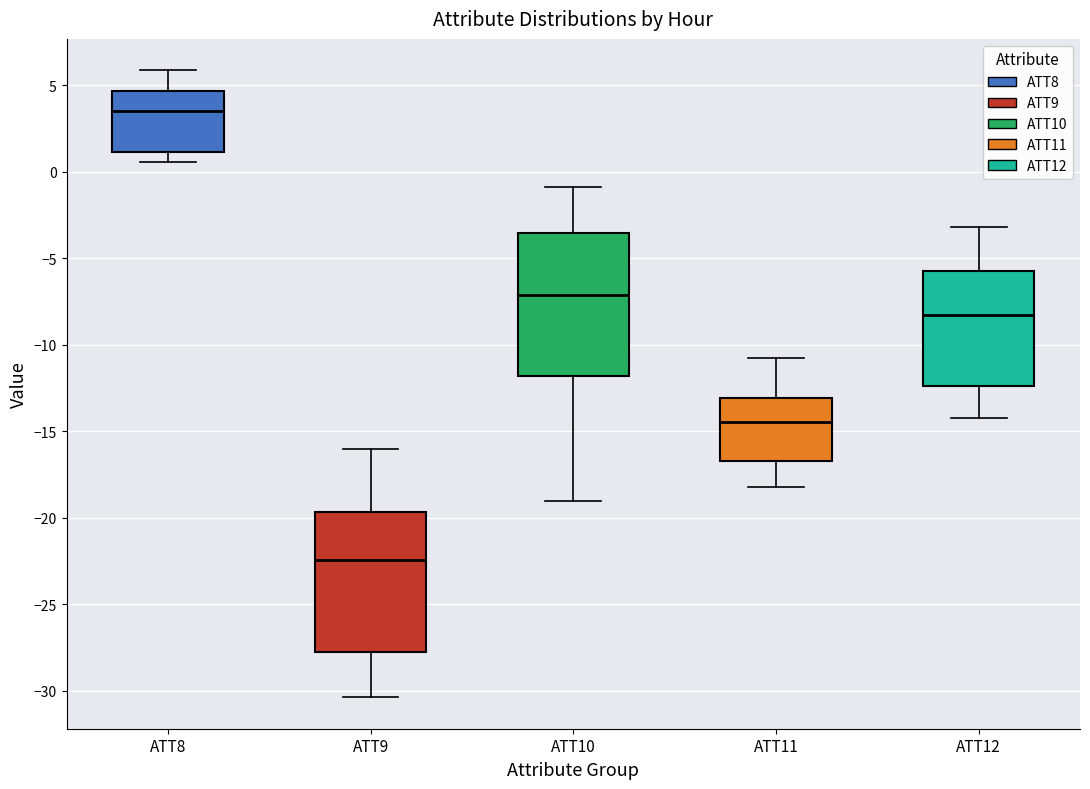

Reading left to right, transcribe this box plot: for each box, give where its median line is, the range the box spans, and where its two whiskers end, as read against the y-axis. The values are not printed on the chart, so give them approximately, as read against the axis.

ATT8: median 3.5, box 1.0 to 4.5, whiskers 0.5 to 6.0
ATT9: median -22.5, box -28.0 to -19.5, whiskers -30.5 to -16.0
ATT10: median -7.0, box -12.0 to -3.5, whiskers -19.0 to -1.0
ATT11: median -14.5, box -16.5 to -13.0, whiskers -18.0 to -10.5
ATT12: median -8.5, box -12.5 to -6.0, whiskers -14.0 to -3.0